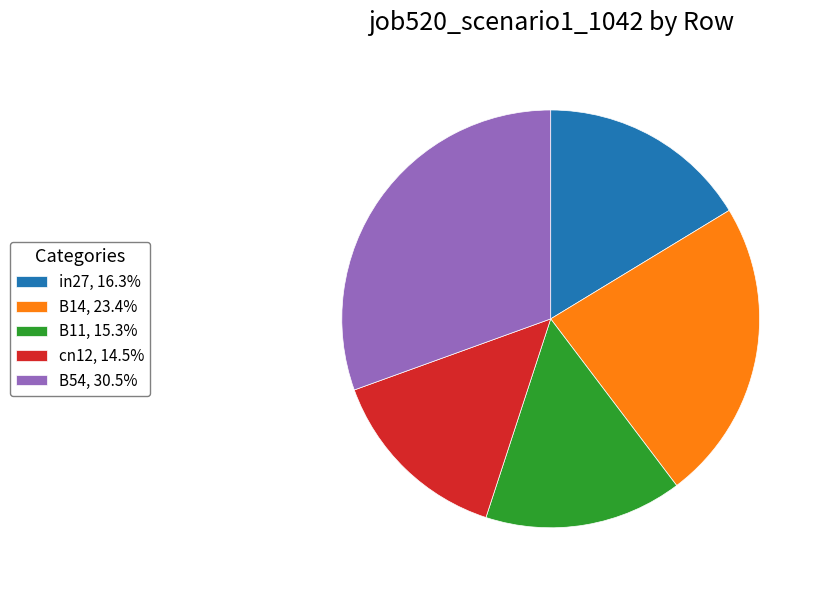

Is it true that B14 is 23% of the pie?

True